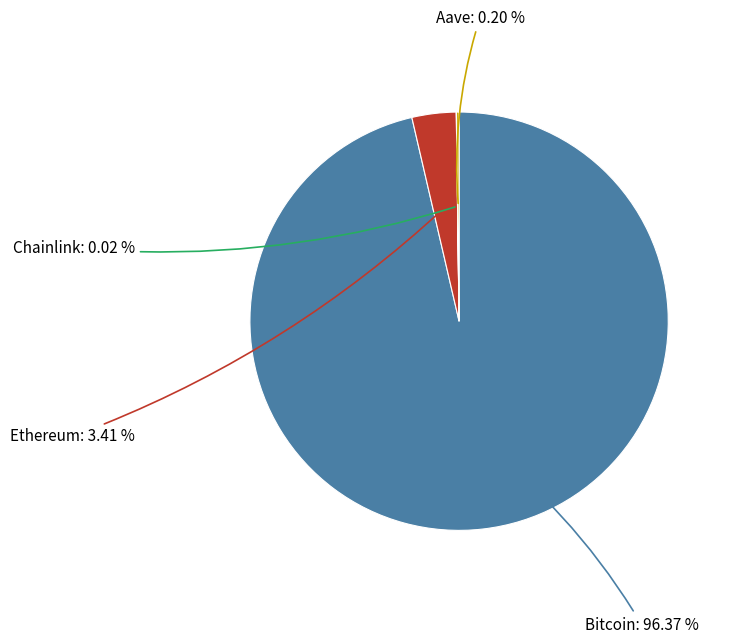

Does any single category account for the majority?

Yes